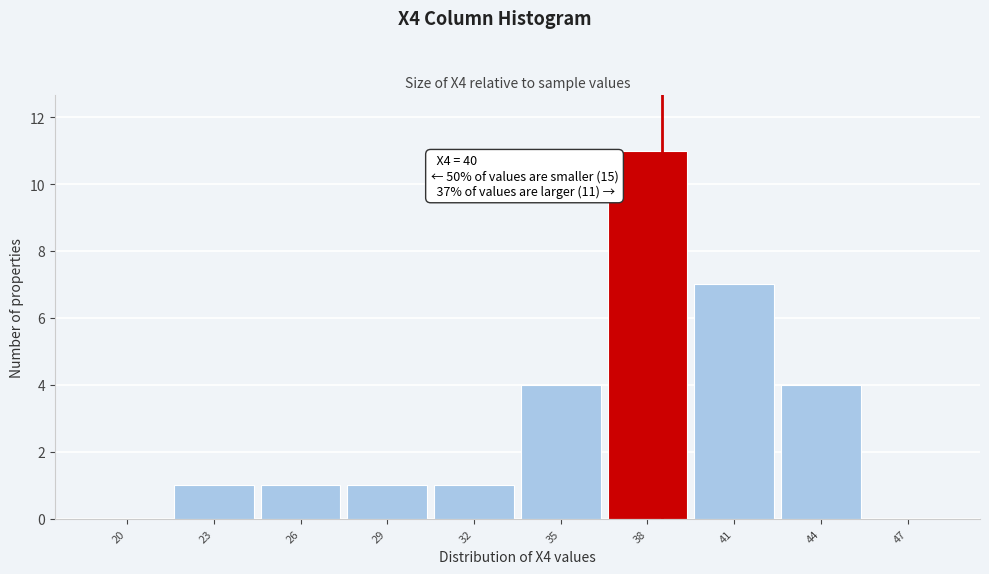

Reading left to right, extract all data points from this chart.

20=0	23=1	26=1	29=1	32=1	35=4	38=11	41=7	44=4	47=0